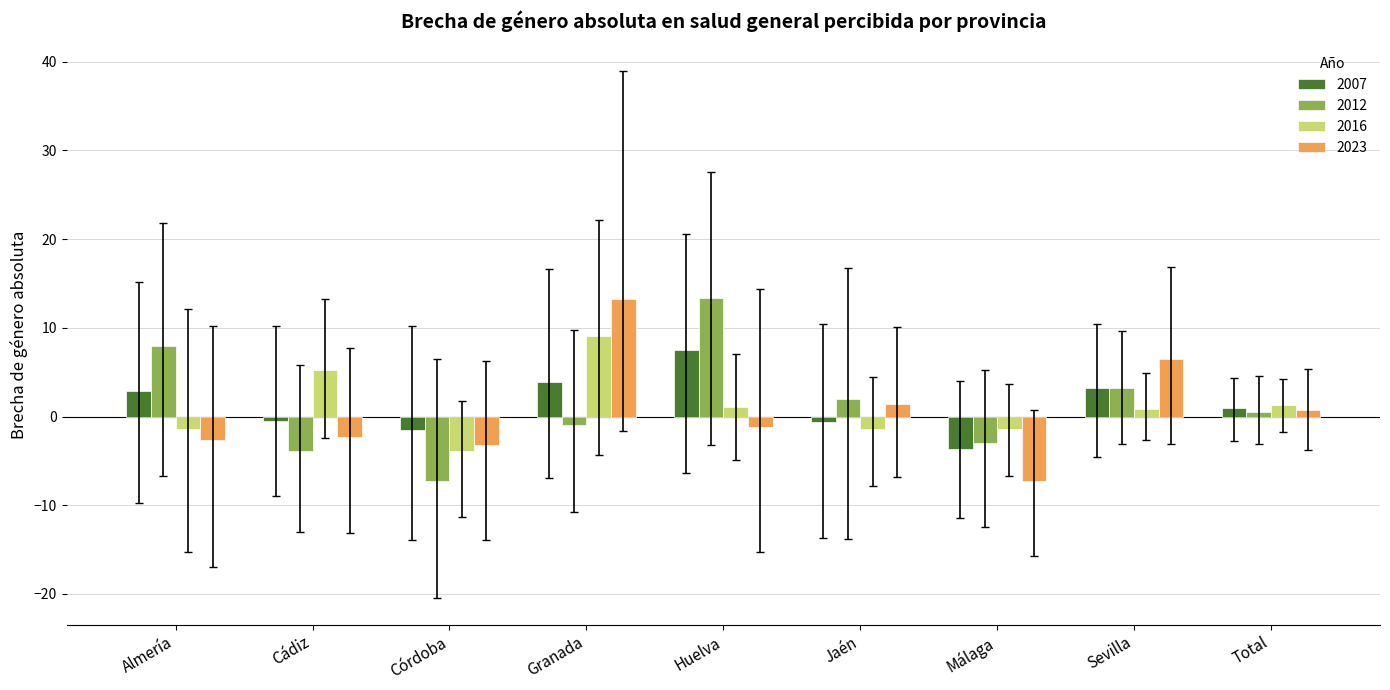

What is the highest value of the 2007 series?

7.5